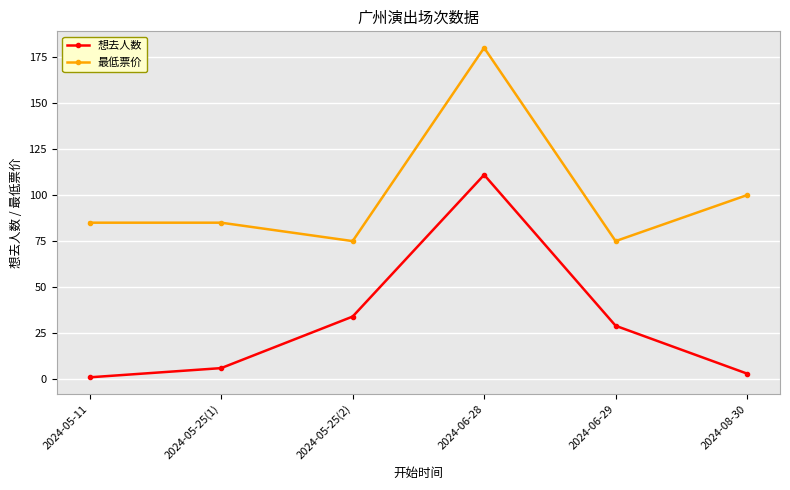

What is the label of the 4th point from the right?

2024-05-25(2)